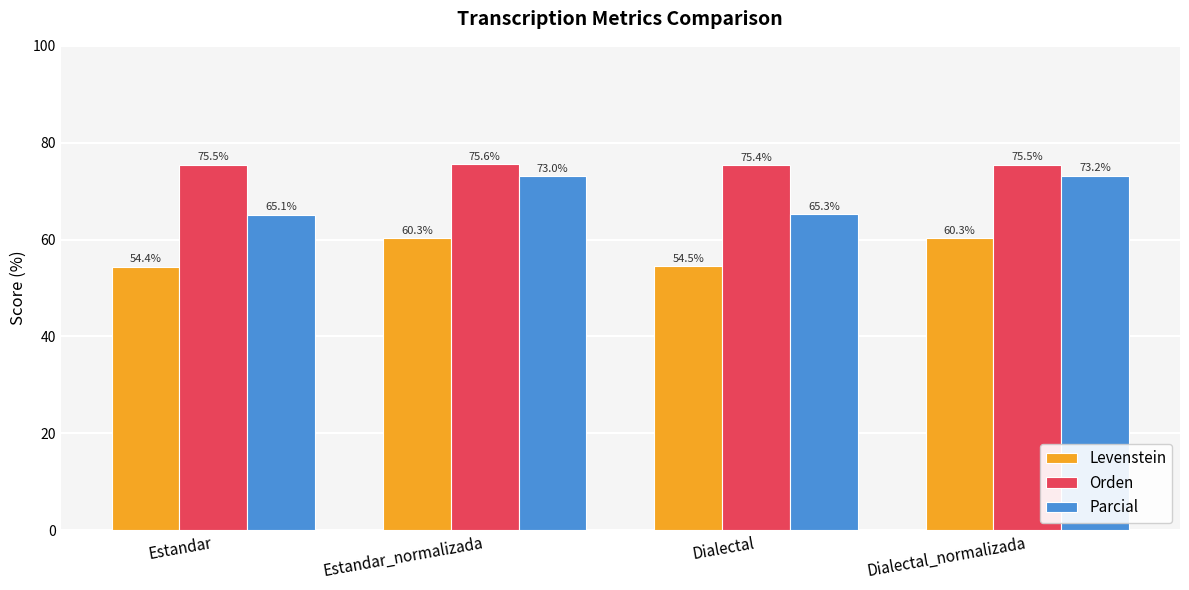

Read the Orden value at Dialectal.

75.4